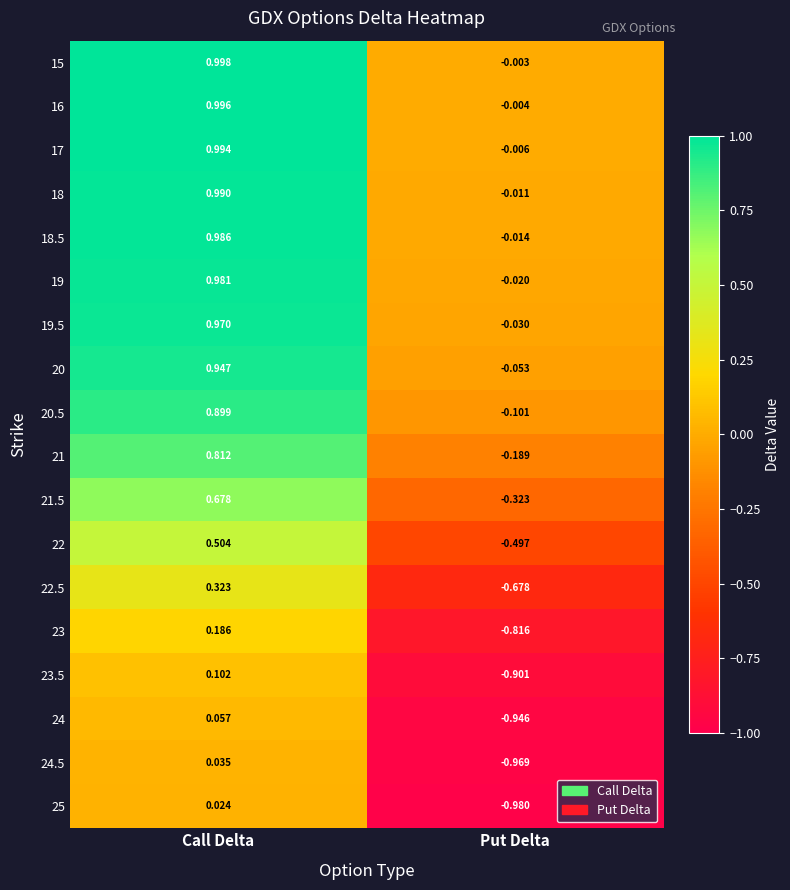

Where is 24.5 nearest to the value 0?

Call Delta